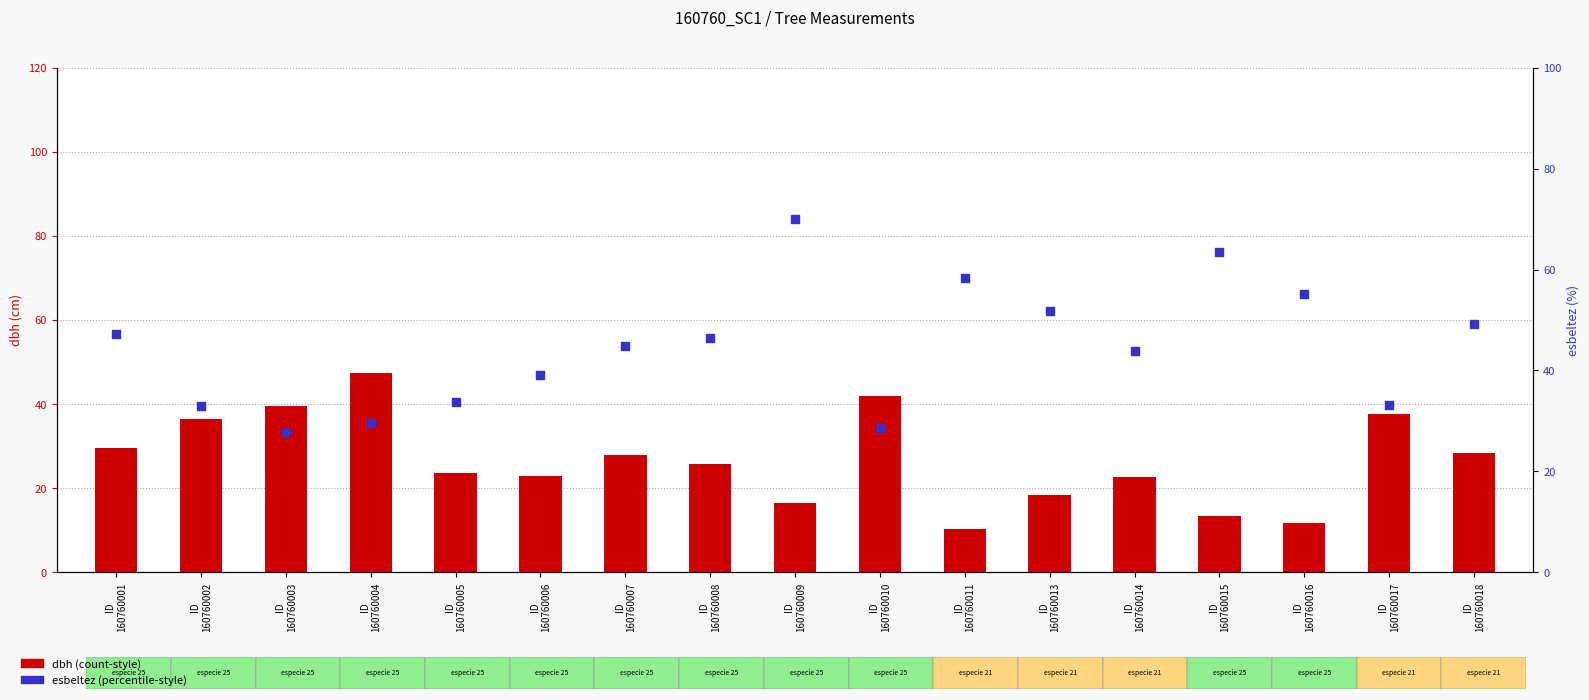

What are all the series names shown in the legend?

dbh, esbeltez